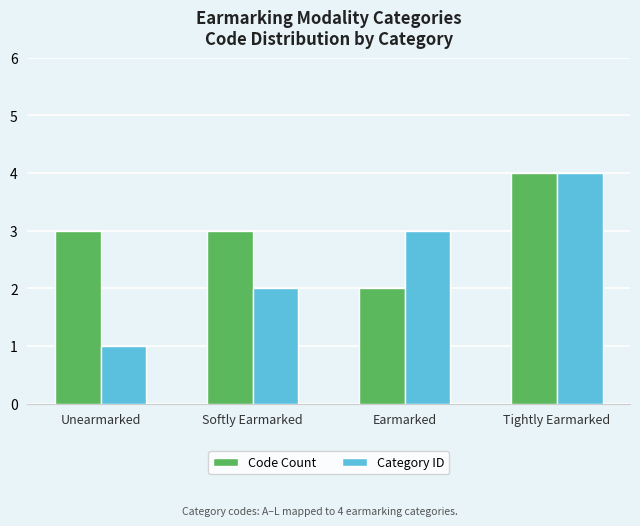

At which category does the chart reach its minimum across all series?

Unearmarked